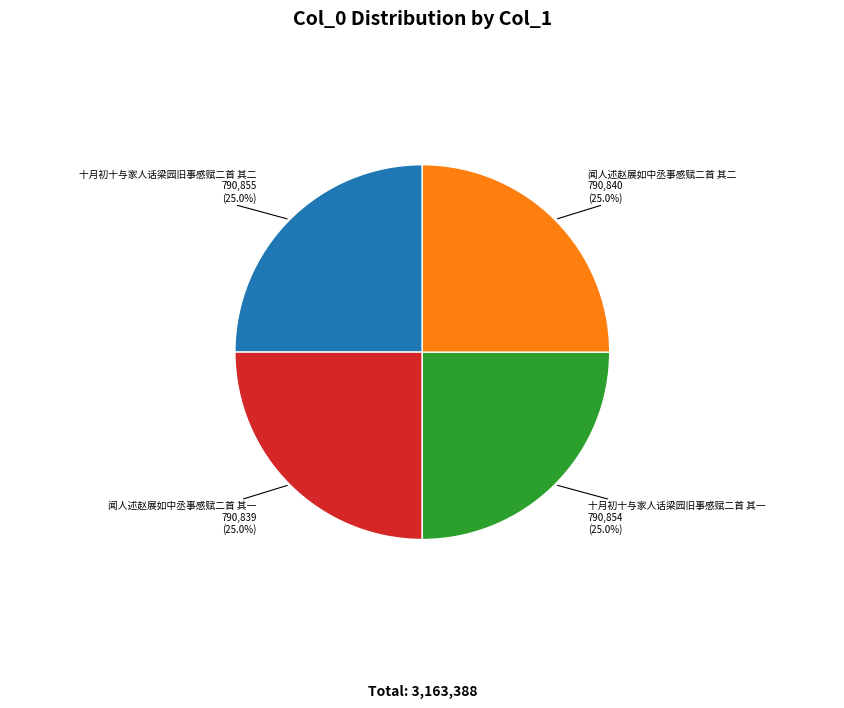

Is there a majority slice in this chart?

No